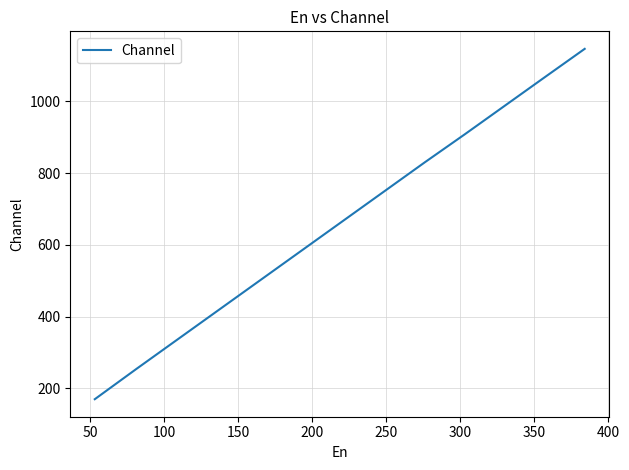

What is the greatest value displayed?

1146